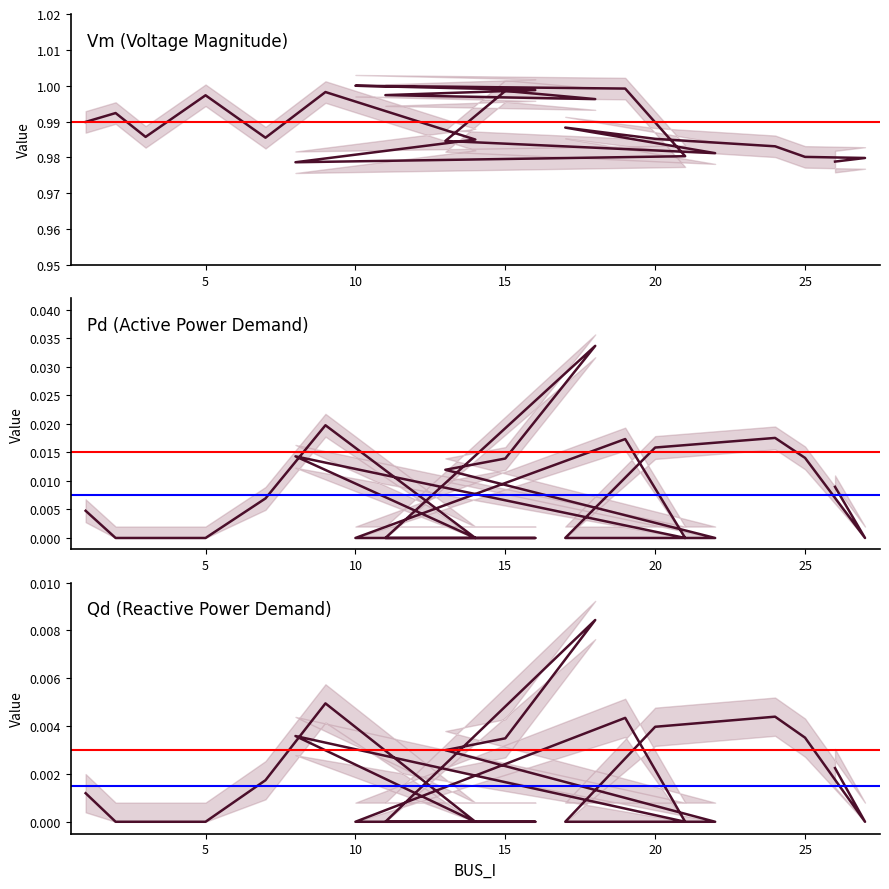

Reading left to right, list all the values displayed in this chart.

Vm: 1.0	1.0	1.0	1.0	1.0	1.0	1.0	1.0	1.0	1.0	1.0	1.0	1.0	1.0	1.0	1.0	1.0	1.0	1.0	1.0	1.0	1.0	1.0
Pd: 0.0	0.0	0.0	0.0	0.0	0.0	0.0	0.0	0.0	0.0	0.0	0.0	0.0	0.0	0.0	0.0	0.0	0.0	0.0	0.0	0.0	0.0	0.0
Qd: 0.0	0.0	0.0	0.0	0.0	0.0	0.0	0.0	0.0	0.0	0.0	0.0	0.0	0.0	0.0	0.0	0.0	0.0	0.0	0.0	0.0	0.0	0.0